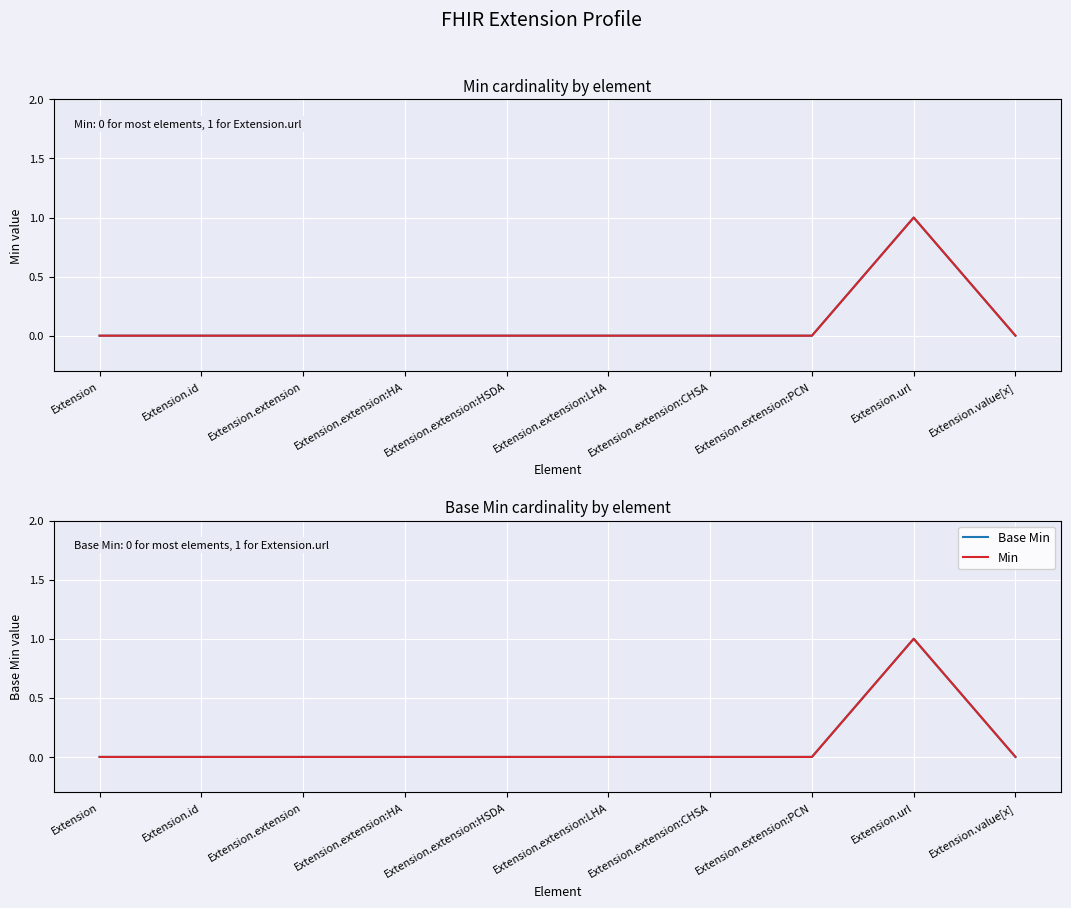

Where is Min nearest to the value 0?

Extension